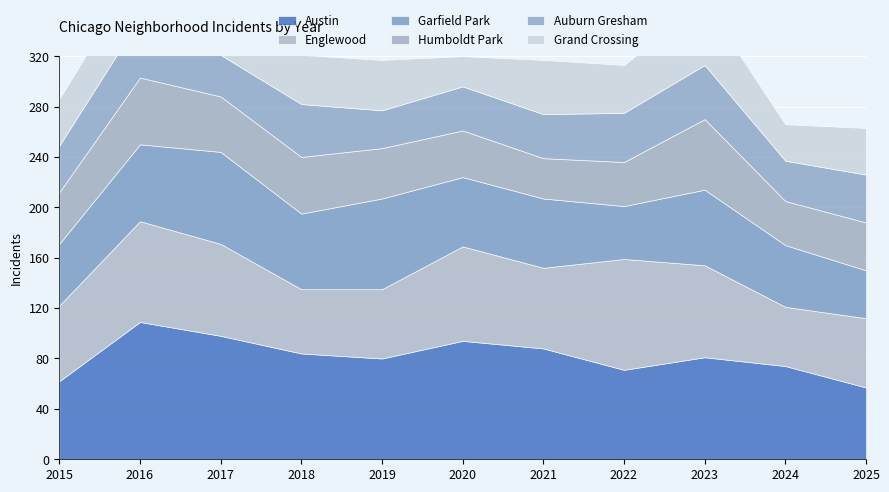

Which category has the highest value in the Grand Crossing series?

2023